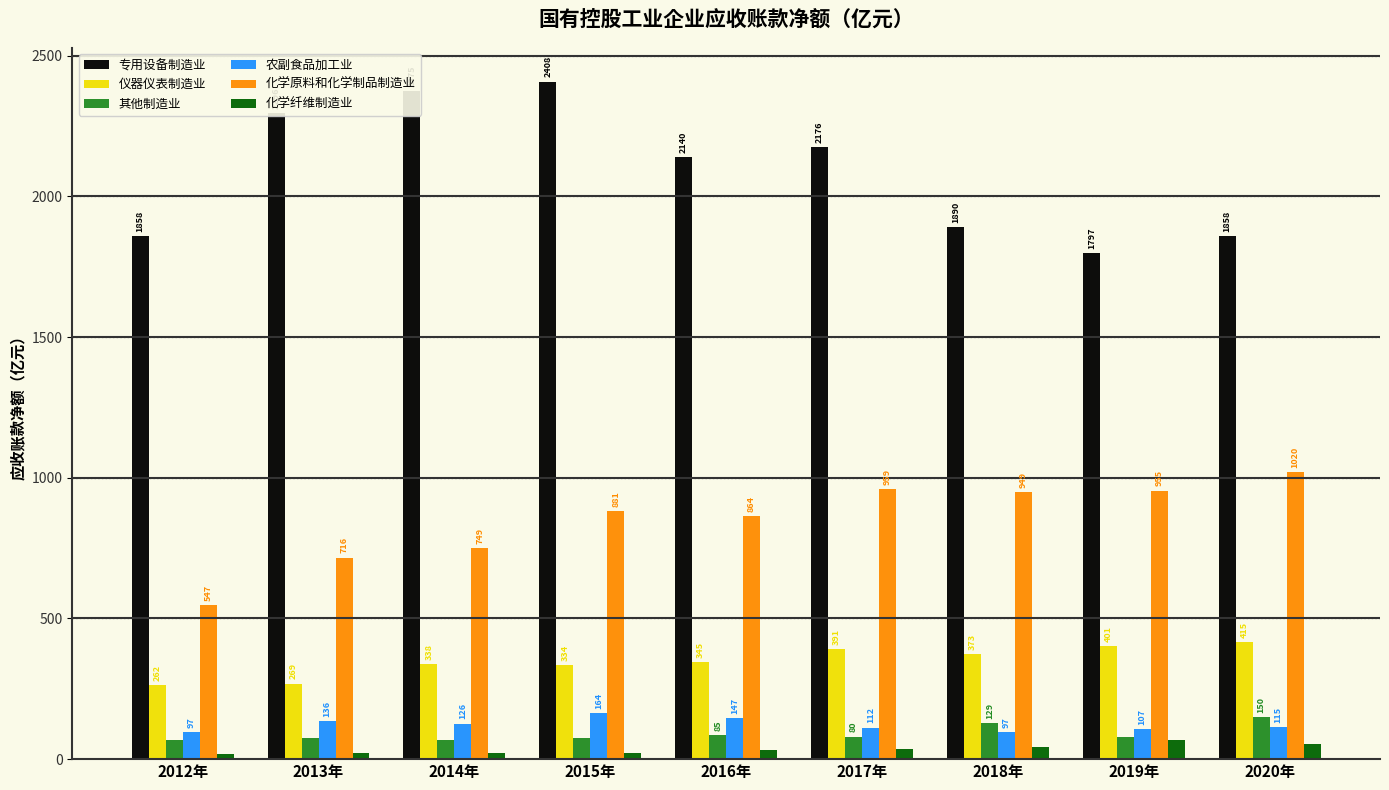

Which series has the widest spread of values?

专用设备制造业